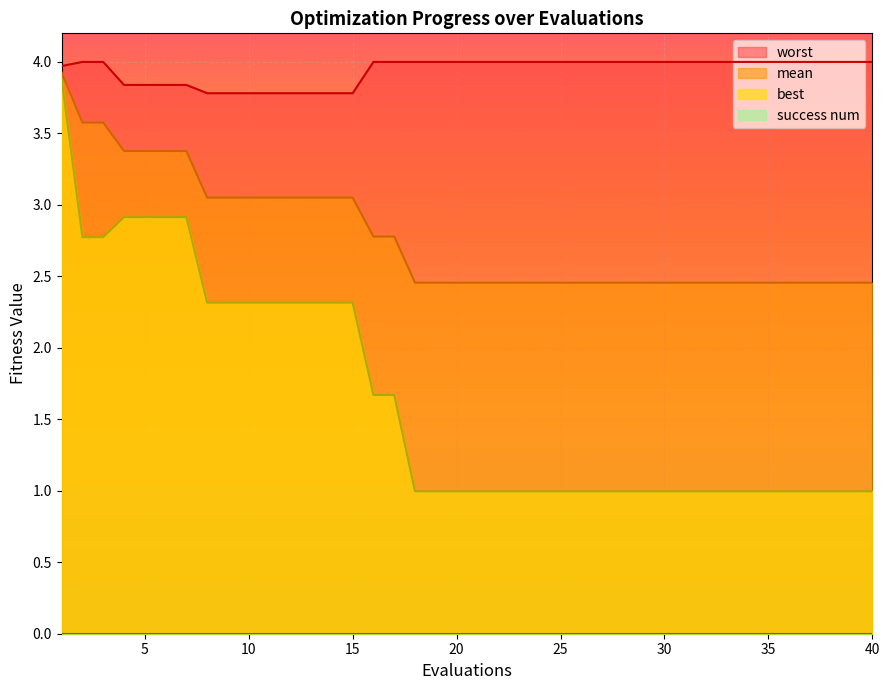

True or false: best and worst intersect in this chart.

False